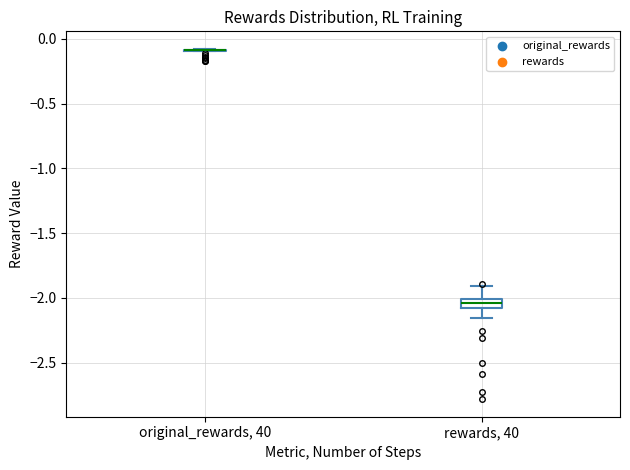

Comparing the boxes themselves (not the whiskers), which one is the tallest?

rewards, 40